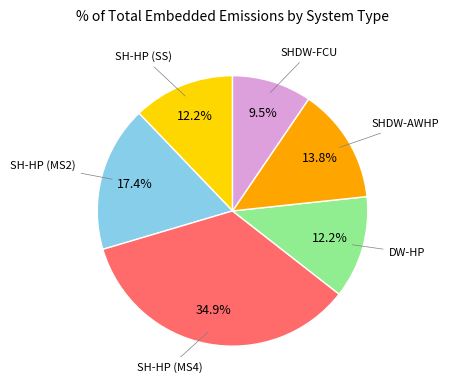

Is there a majority slice in this chart?

No